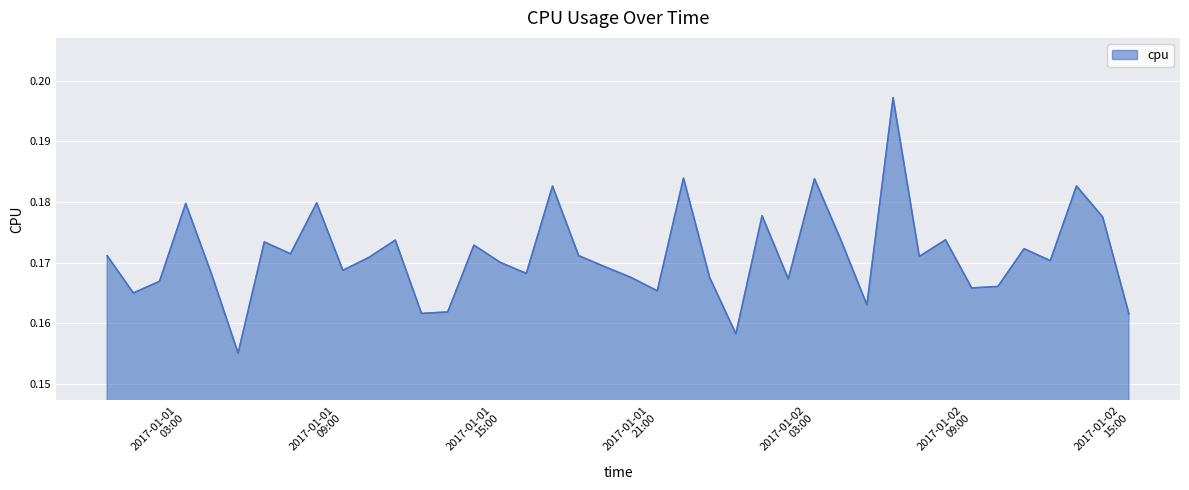

Which label corresponds to the largest value in the chart?

2017-01-02 06:00:00